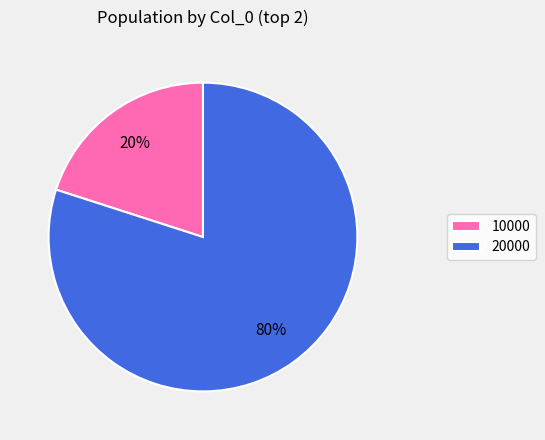

Combined, do 20000 and 10000 account for over 50%?

Yes